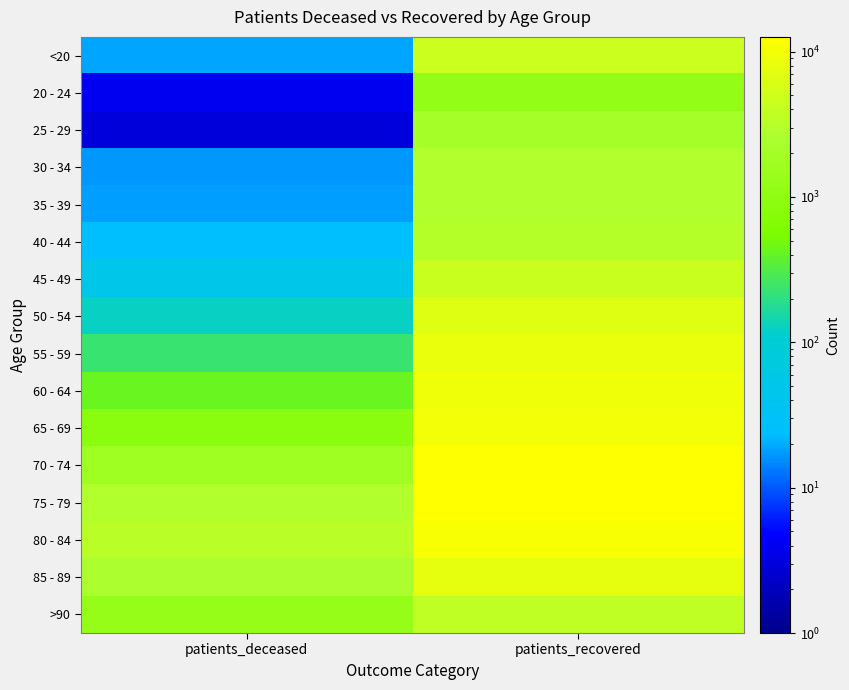

At patients_recovered, list the series in order from largest to smallest.

75 - 79, 70 - 74, 80 - 84, 65 - 69, 60 - 64, 55 - 59, 85 - 89, 50 - 54, <20, 45 - 49, >90, 40 - 44, 35 - 39, 30 - 34, 25 - 29, 20 - 24